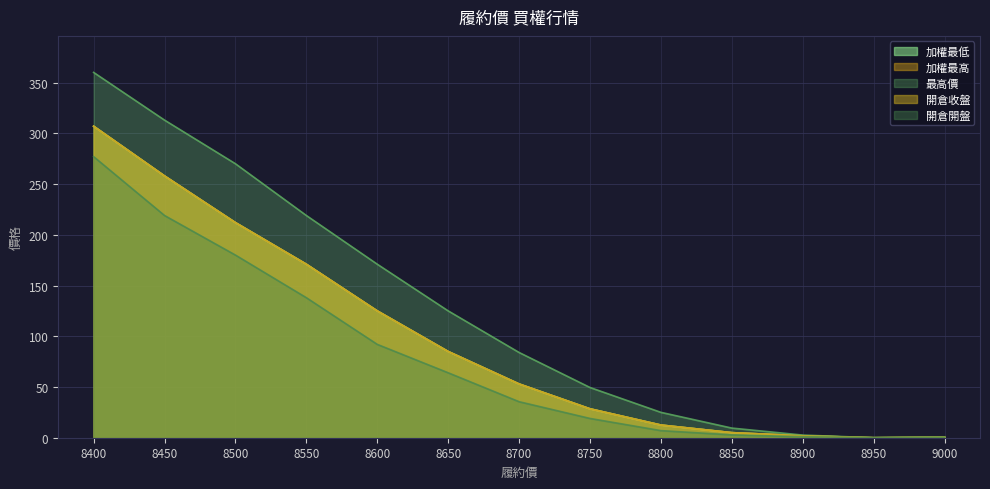

Reading left to right, what are all the values shown in this chart?

加權最低: 307.0	258.0	212.0	171.0	125.0	85.0	53.0	28.5	12.5	5.0	1.9	0.0	0.5
加權最高: 307.0	258.0	212.0	171.0	125.0	85.0	53.0	28.5	12.5	5.0	1.9	0.0	0.5
最高價: 360.0	313.0	270.0	219.0	171.0	125.0	84.0	49.5	25.0	9.5	2.6	0.0	0.5
開倉收盤: 307.0	258.0	212.0	171.0	125.0	85.0	53.0	28.5	12.5	5.0	1.9	0.0	0.5
開倉開盤: 277.0	219.0	180.0	138.0	92.0	64.0	35.5	19.0	7.0	2.8	1.0	0.0	0.5